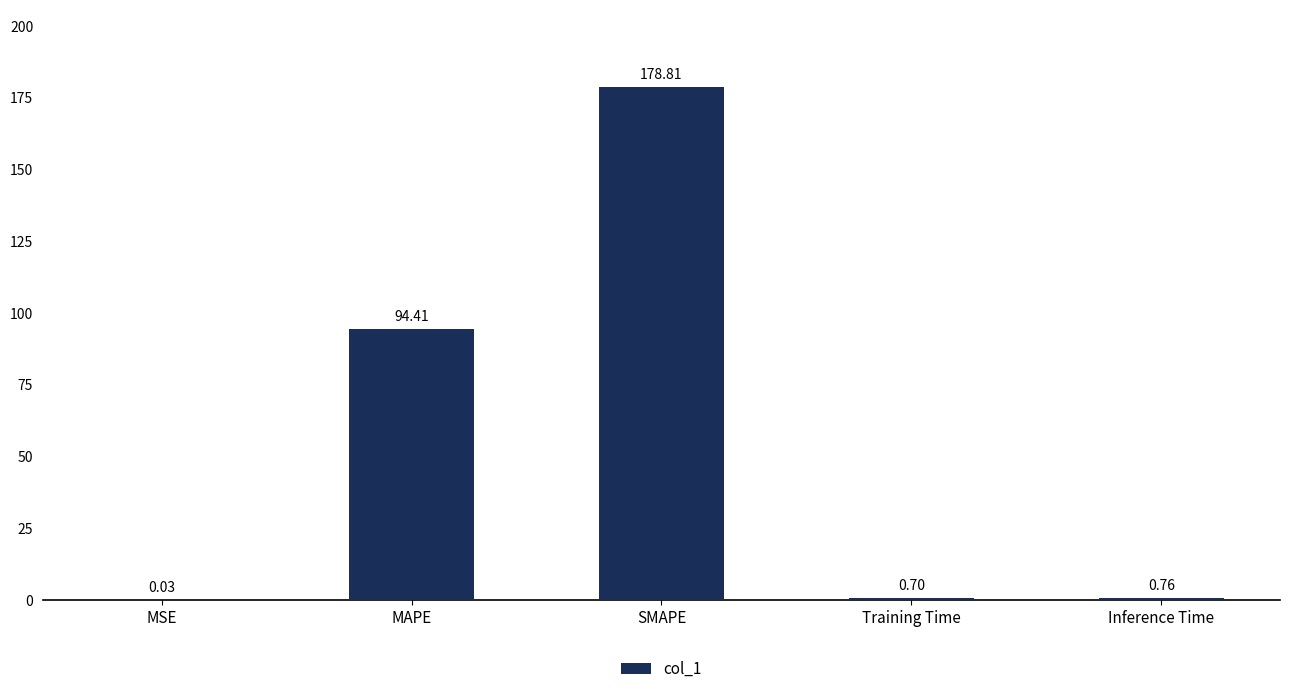

Count the number of categories in the chart.

5